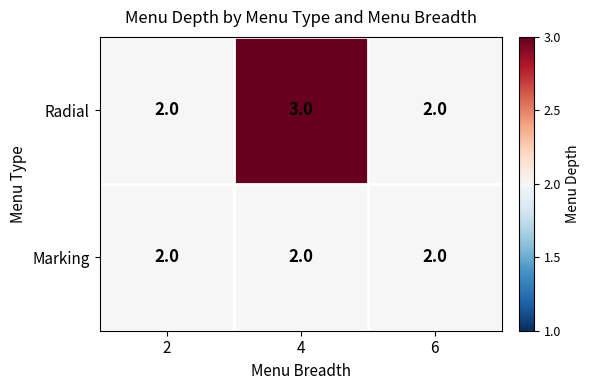

What is the greatest value displayed?

3